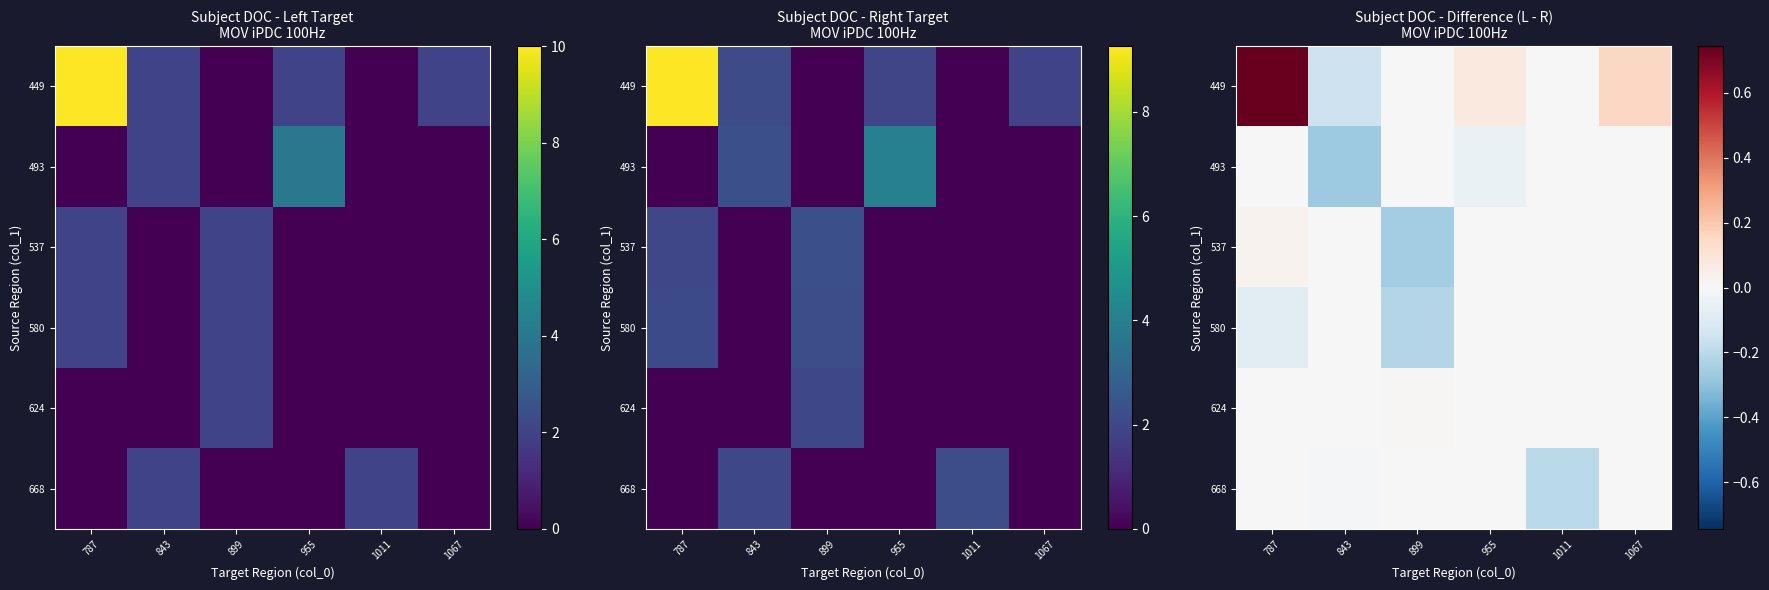

At 955, list the series in order from largest to smallest.

row_0, row_2, row_3, row_4, row_5, row_1